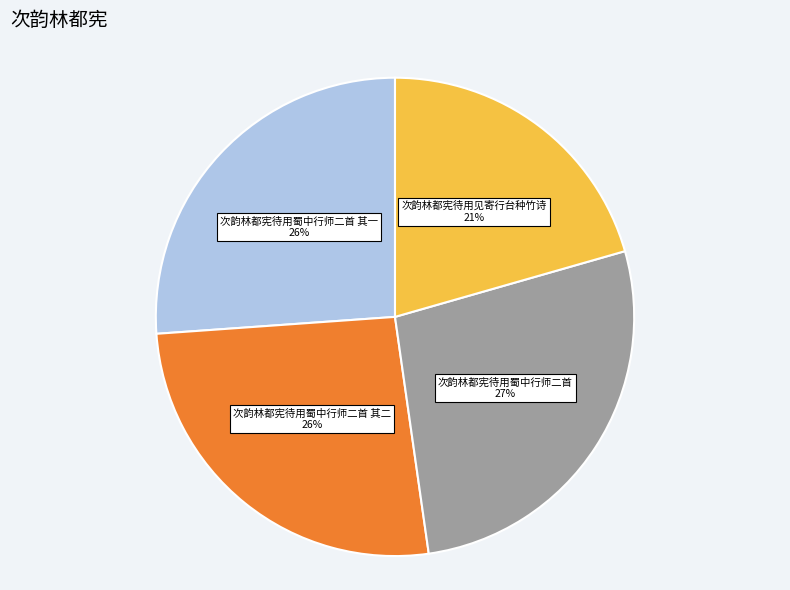

Approximately how many times larger is the value at 次韵林都宪待用蜀中行师二首 其二 compared to 次韵林都宪待用蜀中行师二首 其一?

1.0